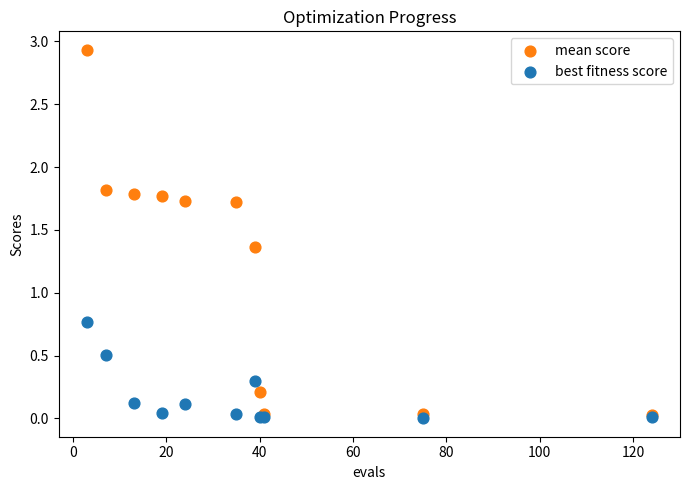

Which series has the largest Y range (max minus min)?

mean score